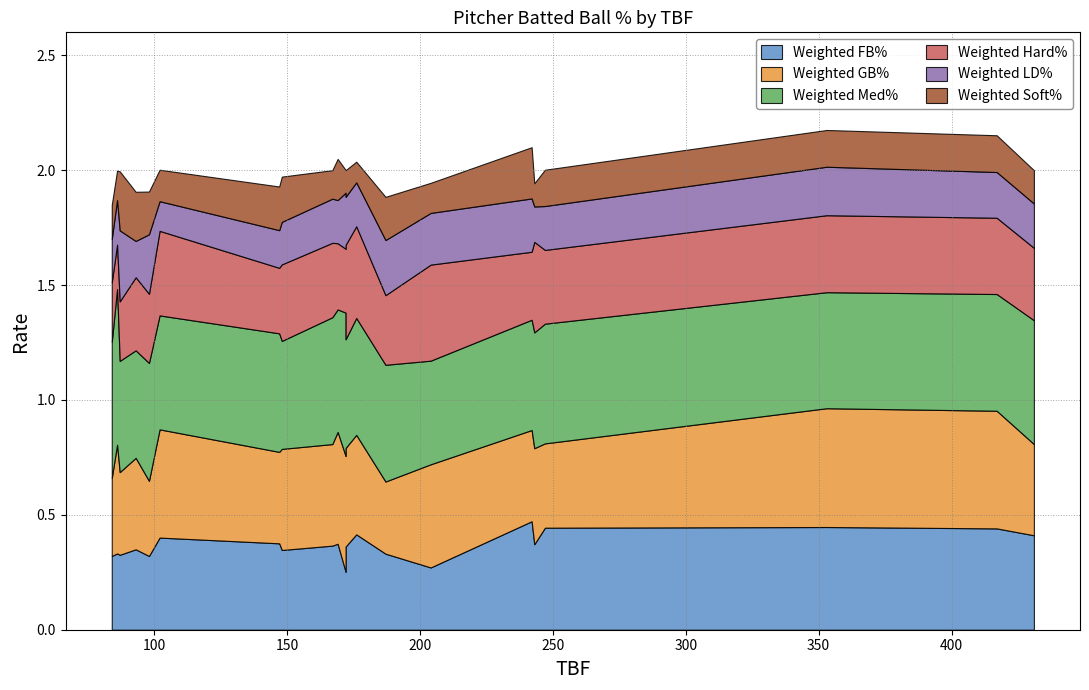

At which label does Weighted Med% reach its minimum?

204